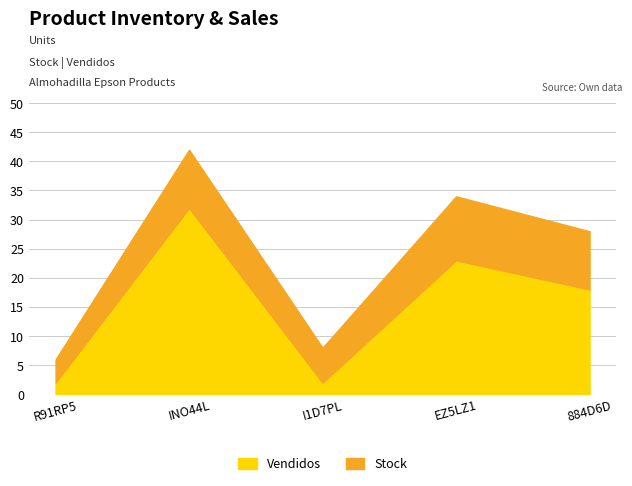

What position from the right is I1D7PL?

3